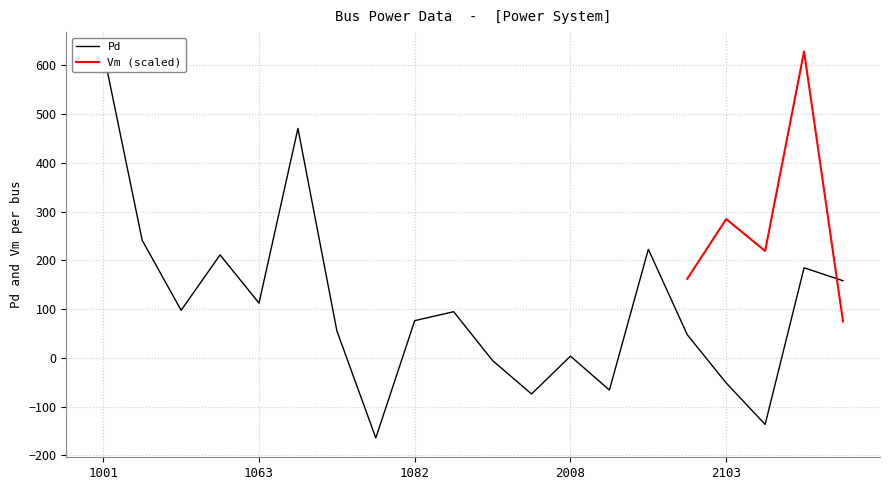

True or false: the data shows 112.5 at 1063.

True